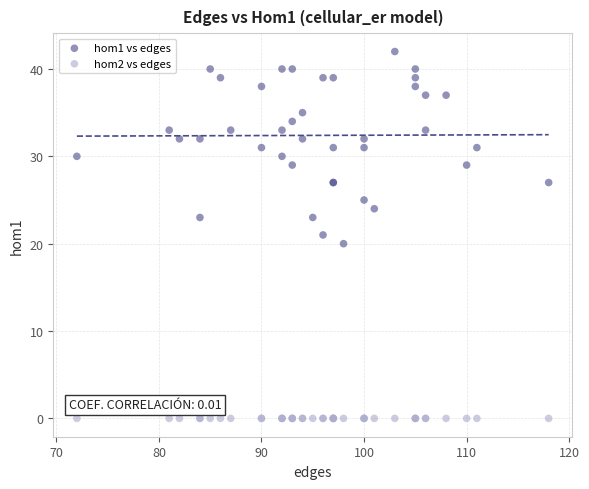

Which series reaches the minimum Y coordinate?

hom2 vs edges